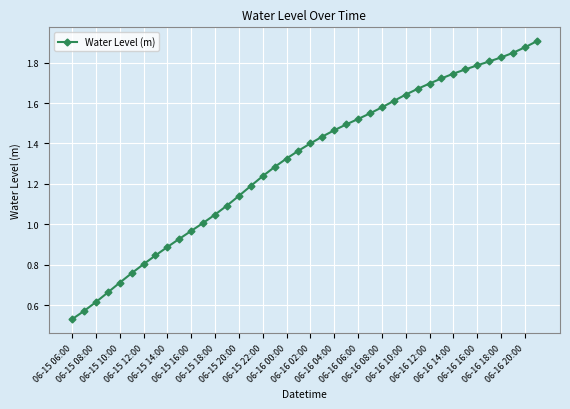

What is the sum of all values?

52.3